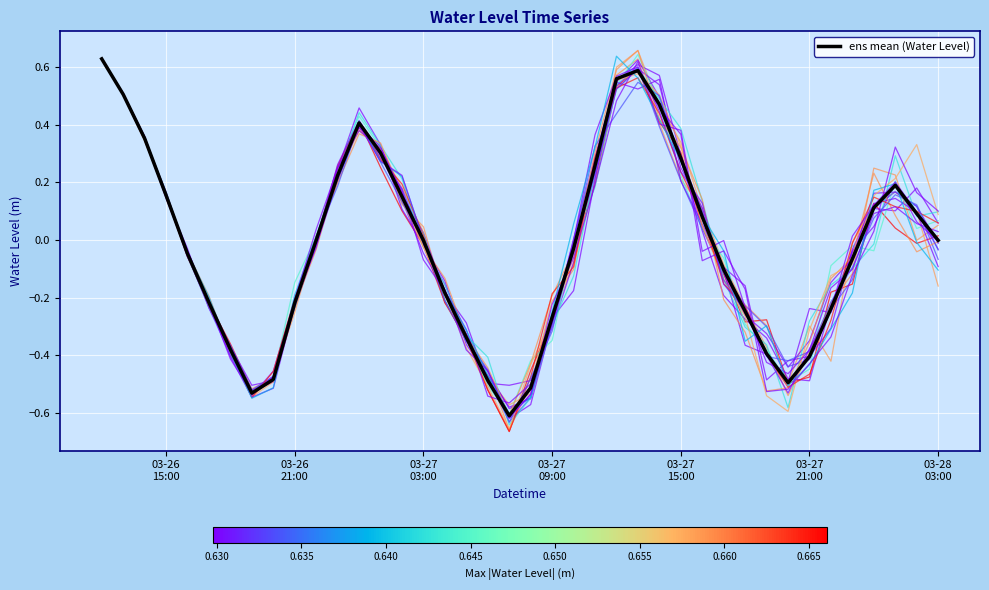

The chart shows a value of 0.6 at 2023-03-27 12:00:00. True or false?

True